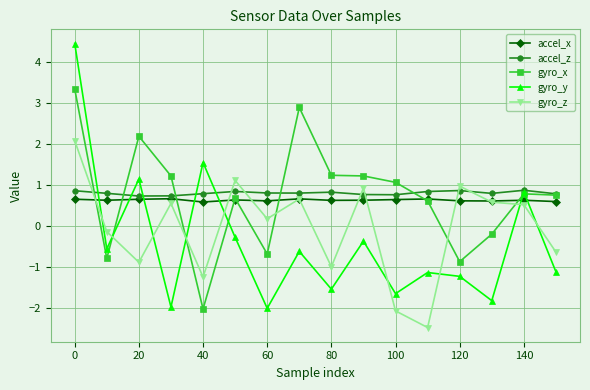

What is the value of the gyro_z point at the 14th from the left?

0.6